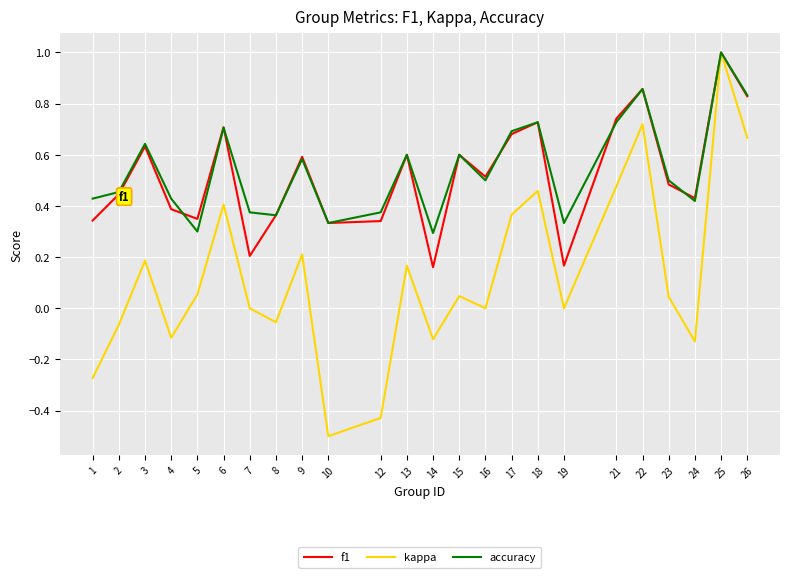

What is the minimum value shown in the chart?

-0.5